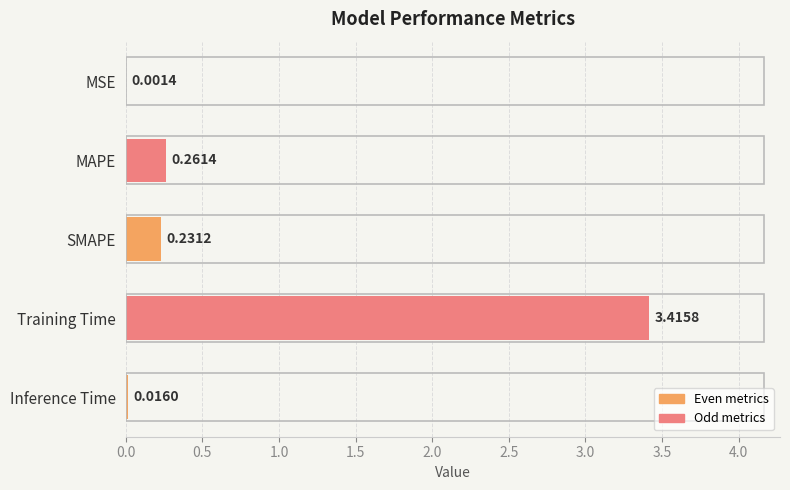

What is the sum of all values?

3.9